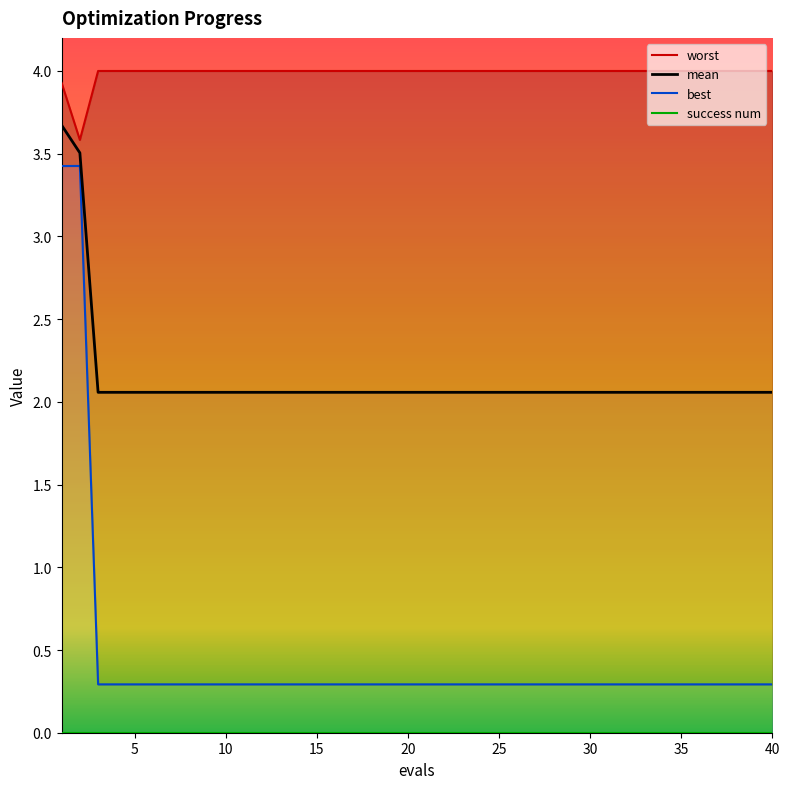

What is the difference between the maximum and minimum values in the worst series?

0.4